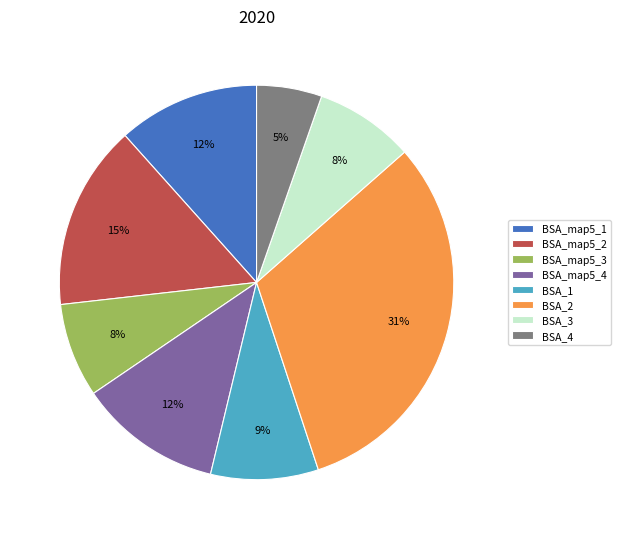

What percentage is the BSA_2 slice, to the nearest percent?

31%